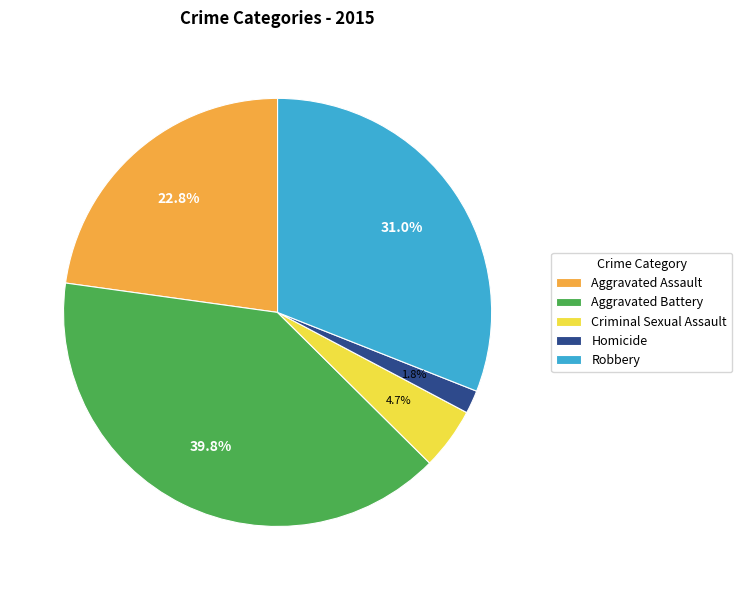

Which has a higher value, Robbery or Aggravated Assault?

Robbery